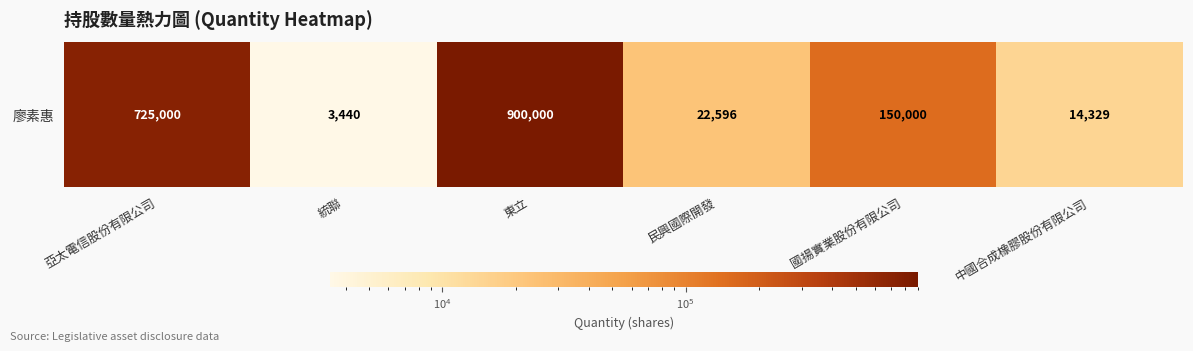

Reading right to left, what are all the values shown in this chart?

14329	150000	22596	900000	3440	725000